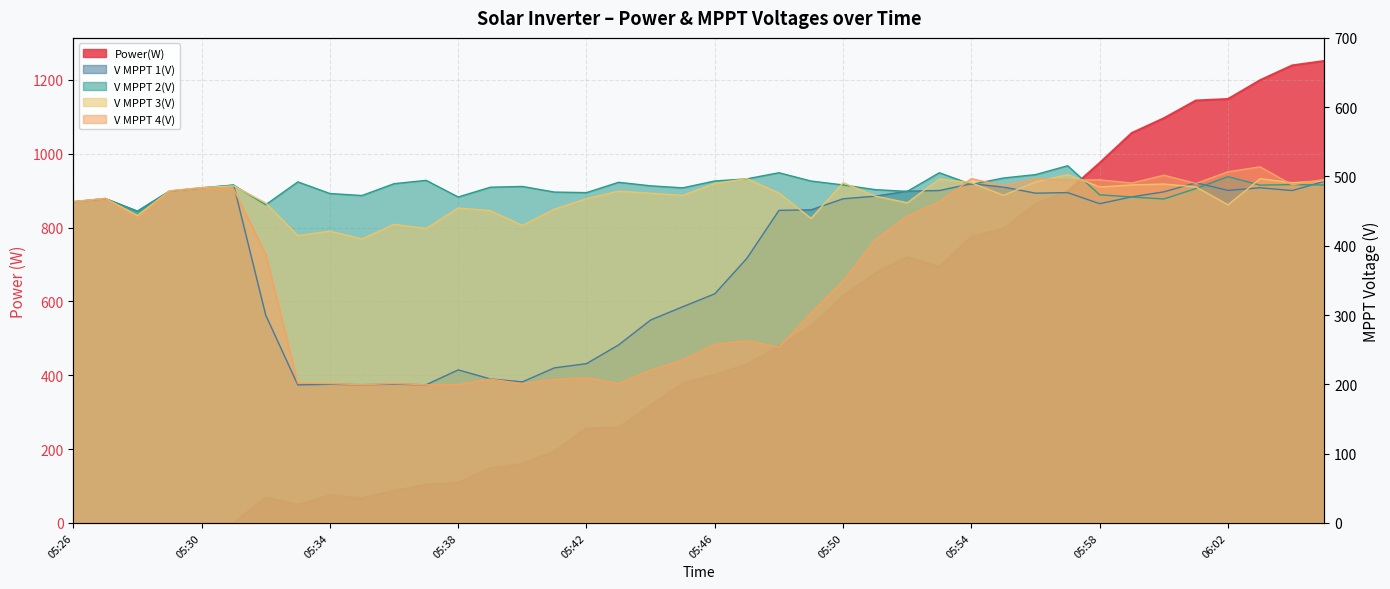

Reading left to right, transcribe all the data shown in this chart.

Power(W): 0.0	0.0	0.0	0.0	0.0	0.0	69.0	49.0	75.0	67.0	87.0	104.0	109.0	148.0	160.0	194.0	256.0	258.0	318.0	378.0	401.0	429.0	478.0	533.0	615.0	676.0	720.0	694.0	775.0	797.0	863.0	898.0	975.0	1056.0	1096.0	1144.0	1148.0	1199.0	1239.0	1251.0
V MPPT 1(V): 463.6	468.2	450.0	479.0	483.6	487.7	299.8	199.2	200.1	199.5	200.2	199.4	220.9	207.8	203.6	223.8	229.9	256.9	292.9	312.0	330.7	381.9	451.1	451.9	467.8	471.6	478.8	479.7	489.5	484.7	475.9	476.7	460.7	470.6	477.8	490.9	479.9	483.7	479.7	492.9
V MPPT 2(V): 463.4	467.9	449.8	478.7	483.3	487.4	459.3	492.2	475.4	472.5	489.6	494.4	470.4	484.5	485.6	477.5	476.7	491.6	486.5	483.6	493.5	496.6	505.4	493.4	487.8	481.0	478.5	505.4	488.6	497.8	502.7	515.5	473.5	470.4	467.5	482.6	499.7	487.5	488.3	487.7
V MPPT 3(V): 463.7	468.5	443.5	479.3	484.0	486.4	461.8	414.7	421.1	409.9	430.9	424.9	454.5	450.7	429.4	452.8	467.9	478.8	475.8	472.7	489.8	496.9	476.0	439.5	491.0	471.7	462.1	496.4	490.9	472.8	492.0	502.8	484.8	487.8	489.1	485.0	459.1	496.8	491.0	494.0
V MPPT 4(V): 463.1	467.9	439.9	478.6	483.3	481.9	387.5	201.9	201.1	199.4	201.2	199.3	199.5	207.7	200.9	206.9	209.8	200.9	220.6	235.3	257.6	262.9	253.6	302.6	349.0	408.3	442.9	463.3	496.8	486.6	496.9	494.9	495.1	490.6	501.8	489.9	506.8	513.9	487.9	495.8